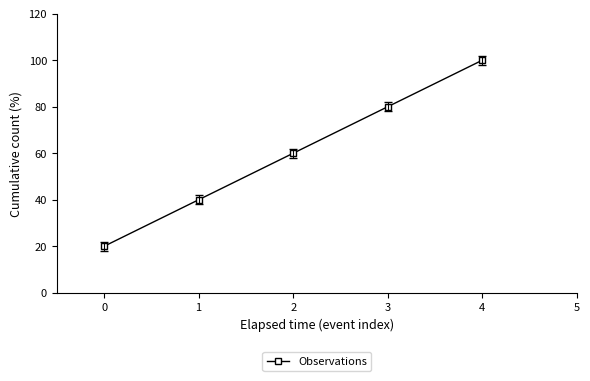

List the labels in order of value, largest first.

4, 3, 2, 1, 0